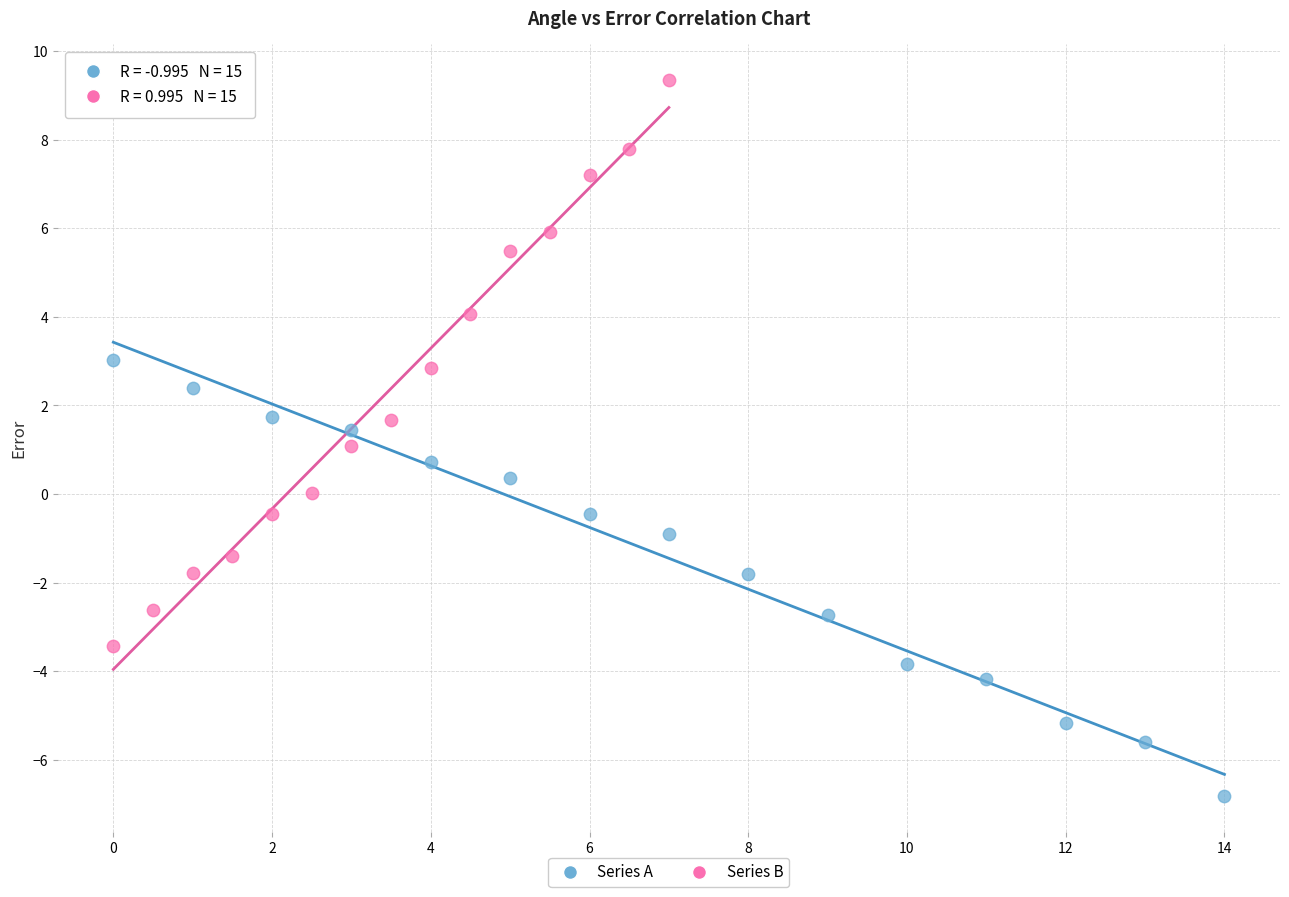

Which series contains the lowest Y value?

Series A